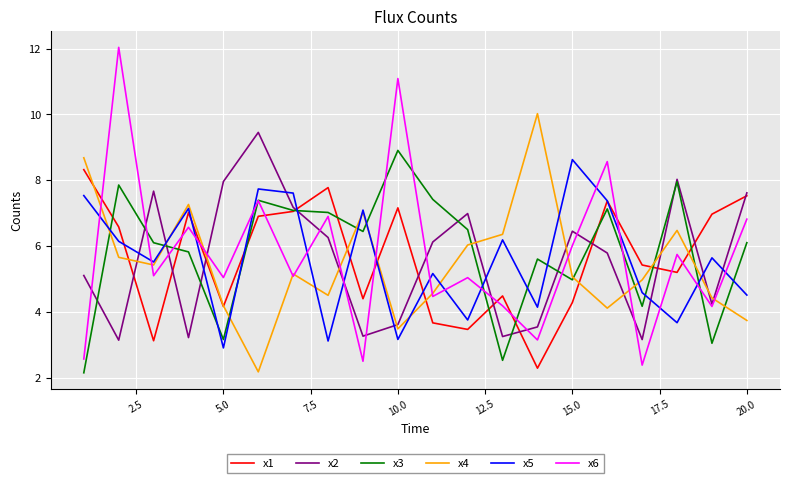

True or false: x1 has more than 2 points higher than both neighbors.

True